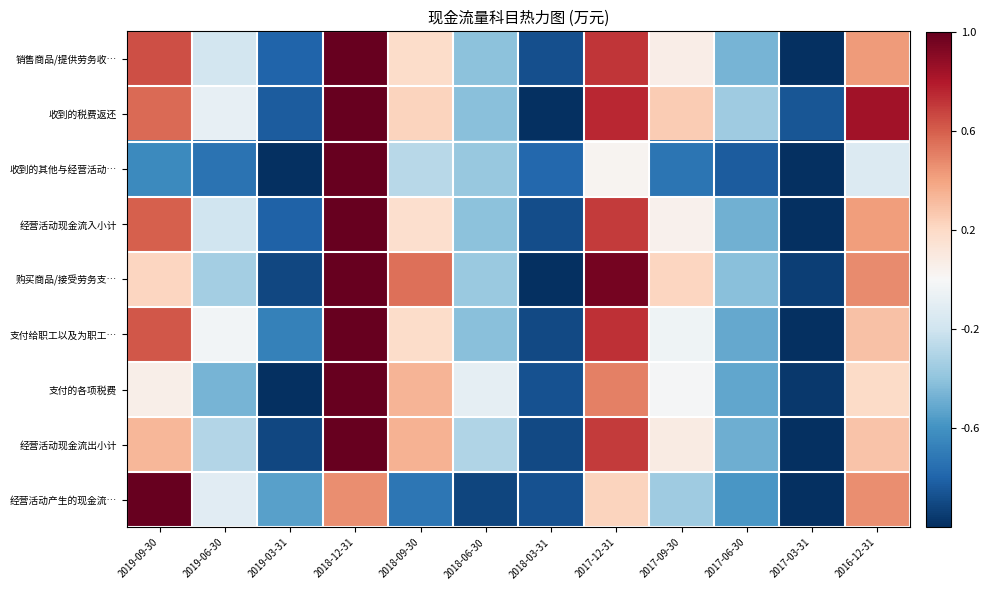

Which label corresponds to the largest value in the chart?

2018-12-31